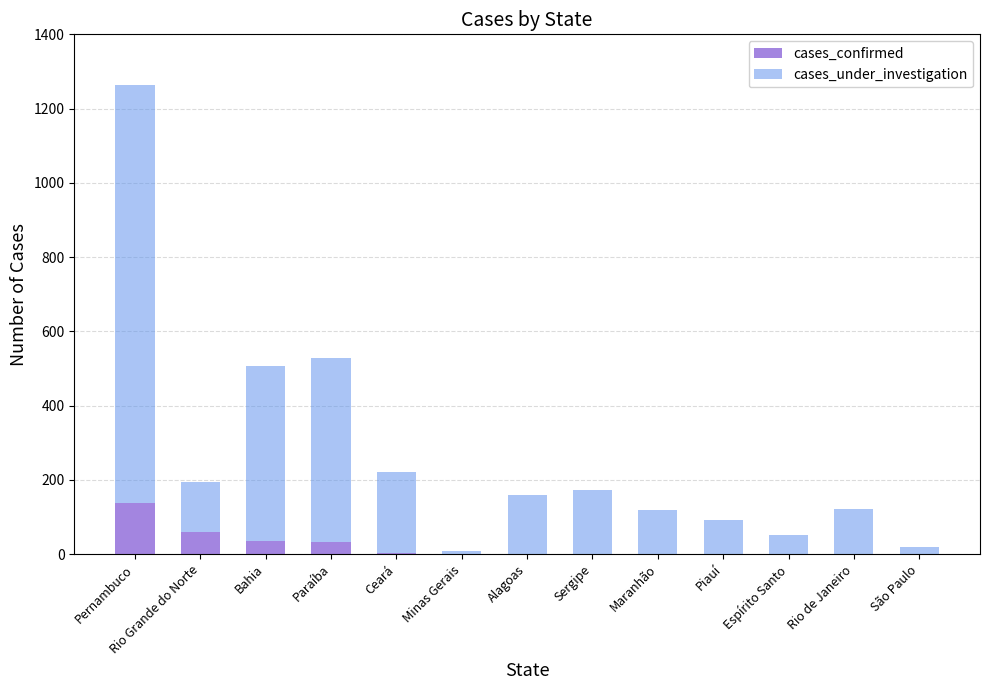

How many data points in cases_confirmed are above 0?

6